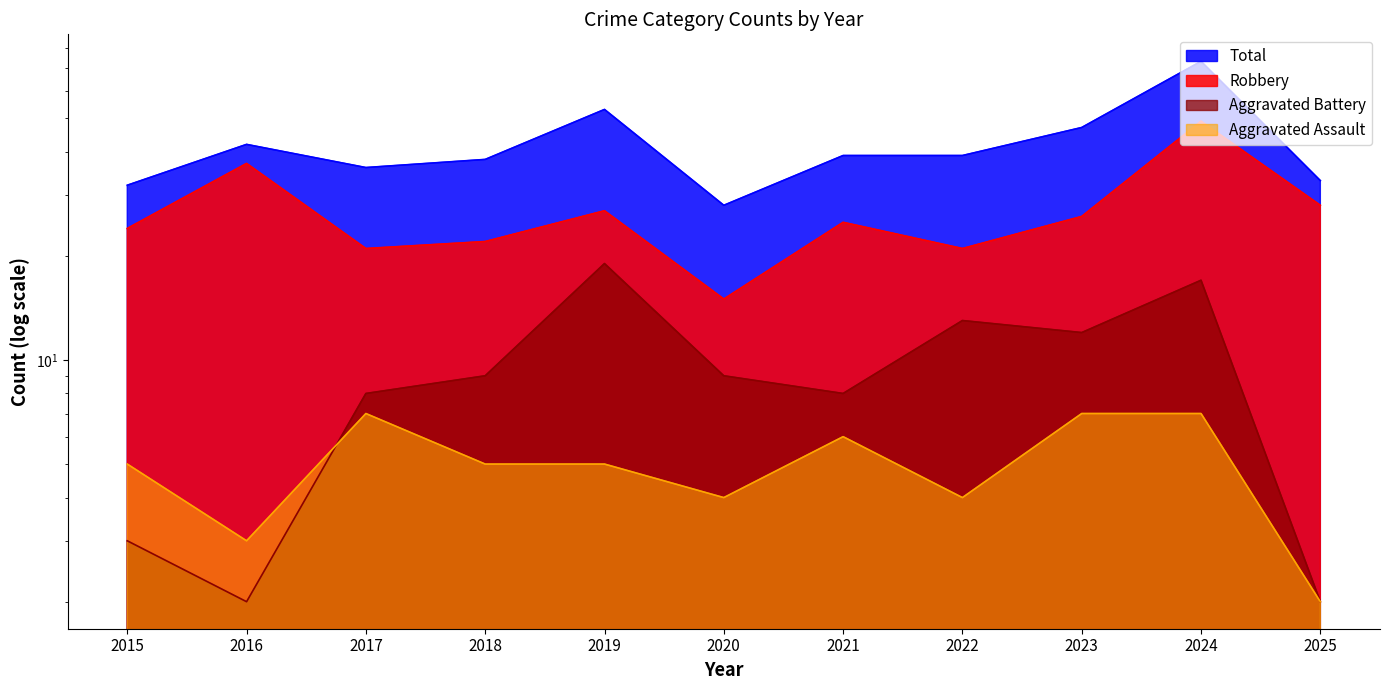

What is the smallest value displayed?

2